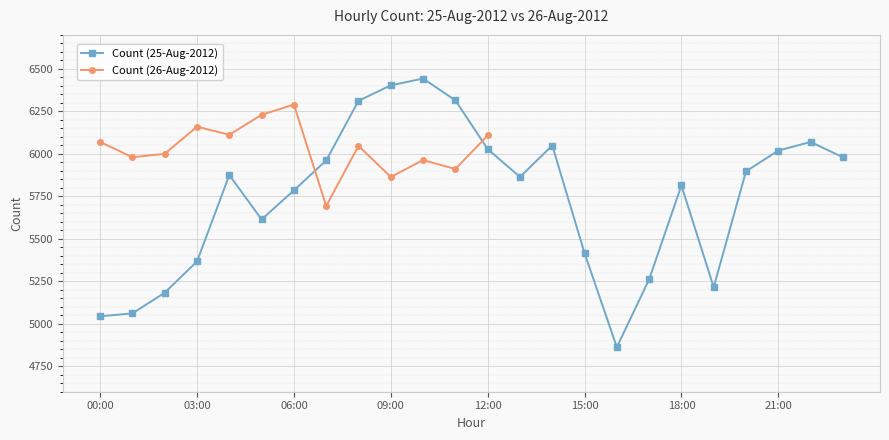

The value of Count (25-Aug-2012) at 06:00 is 5785. True or false?

True